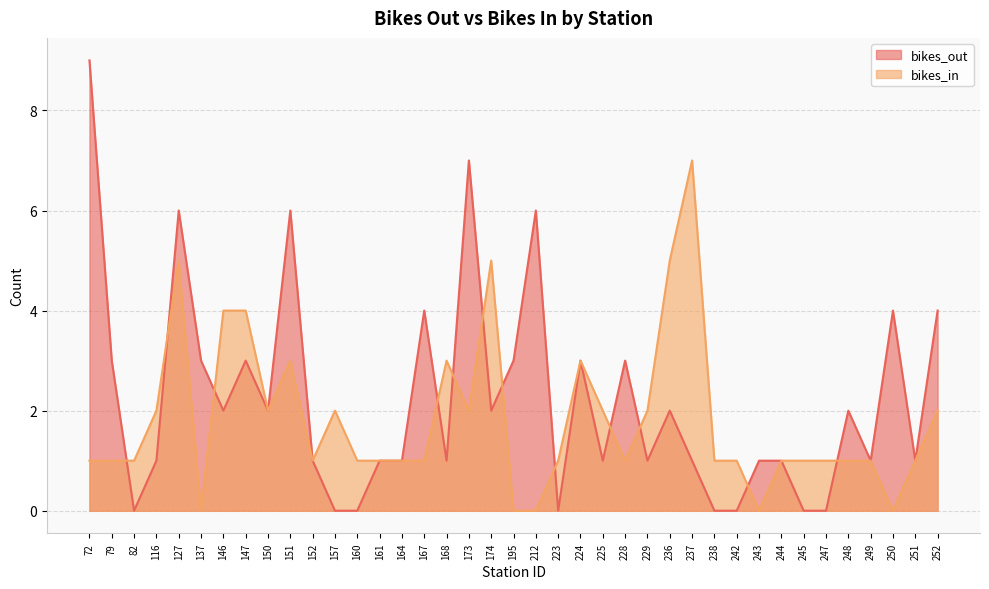

Is the value of bikes_in at 147 greater than the value of bikes_out at 225?

Yes